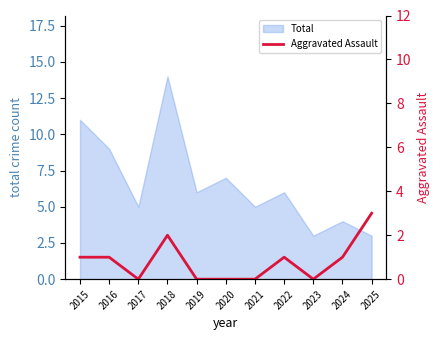

Reading left to right, what are all the values shown in this chart?

2015=1	2016=1	2017=0	2018=2	2019=0	2020=0	2021=0	2022=1	2023=0	2024=1	2025=3